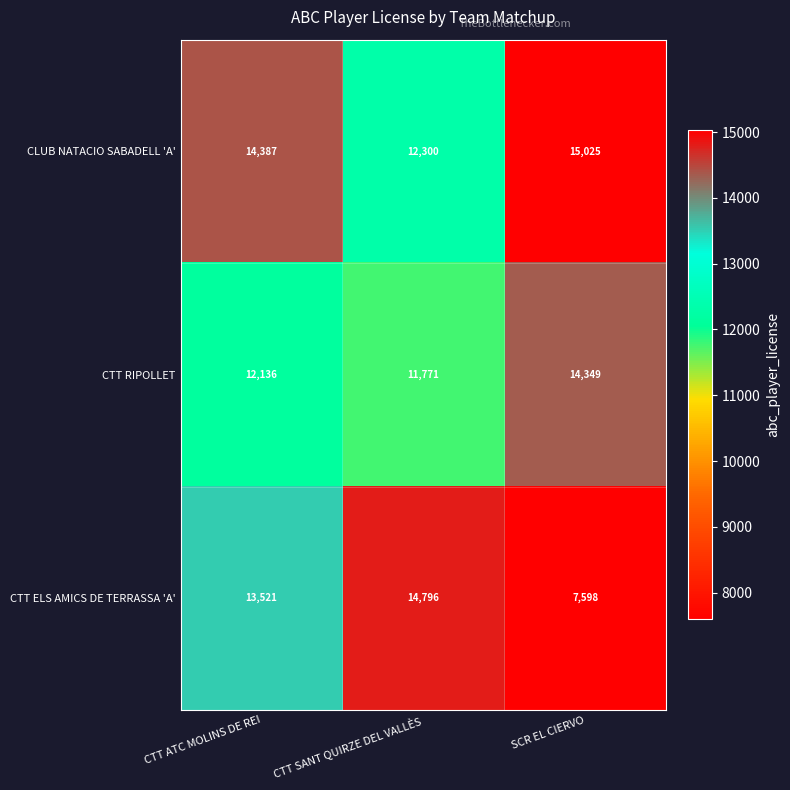

Rank the series by their average value, from lowest to highest.

CTT ELS AMICS DE TERRASSA 'A', CTT RIPOLLET, CLUB NATACIO SABADELL 'A'